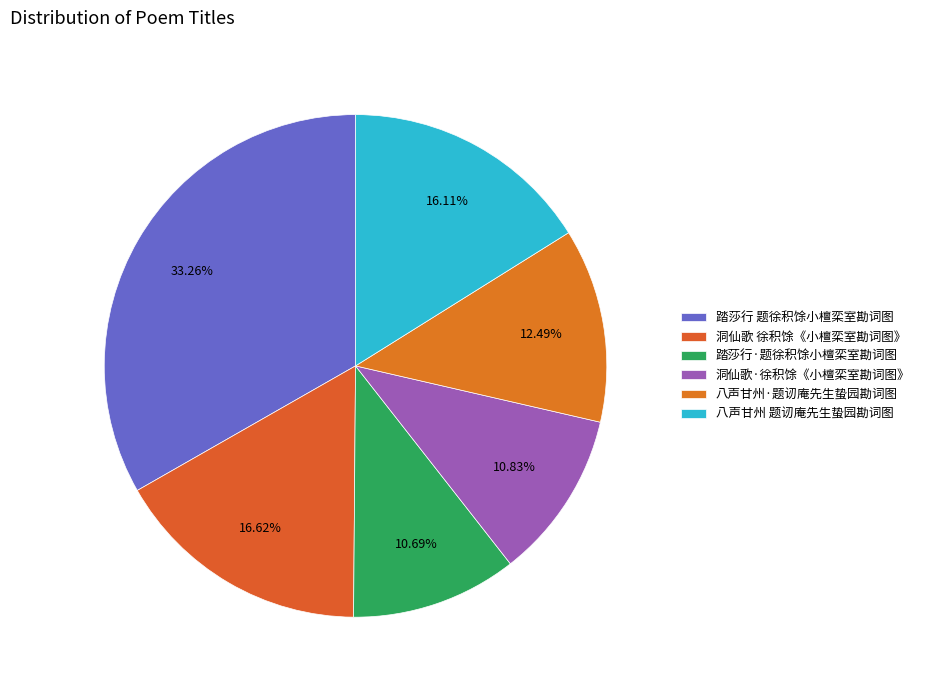

Is it true that 踏莎行·题徐积馀小檀栾室勘词图 is 11% of the pie?

True